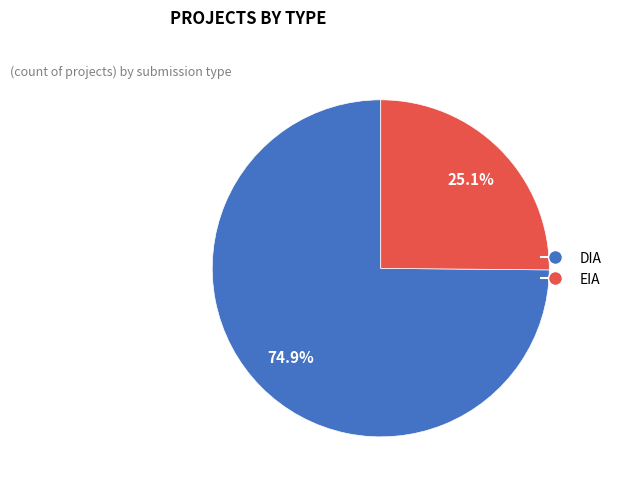

How many segments does this pie chart have?

2